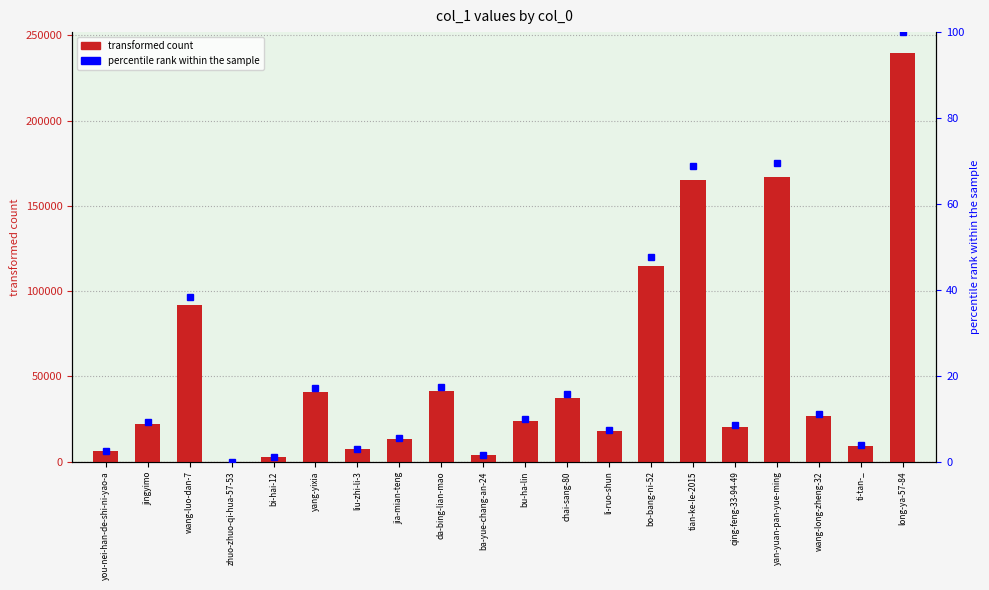

Is it true that percentile rank within the sample equals 12.1 at li-ruo-shun?

False